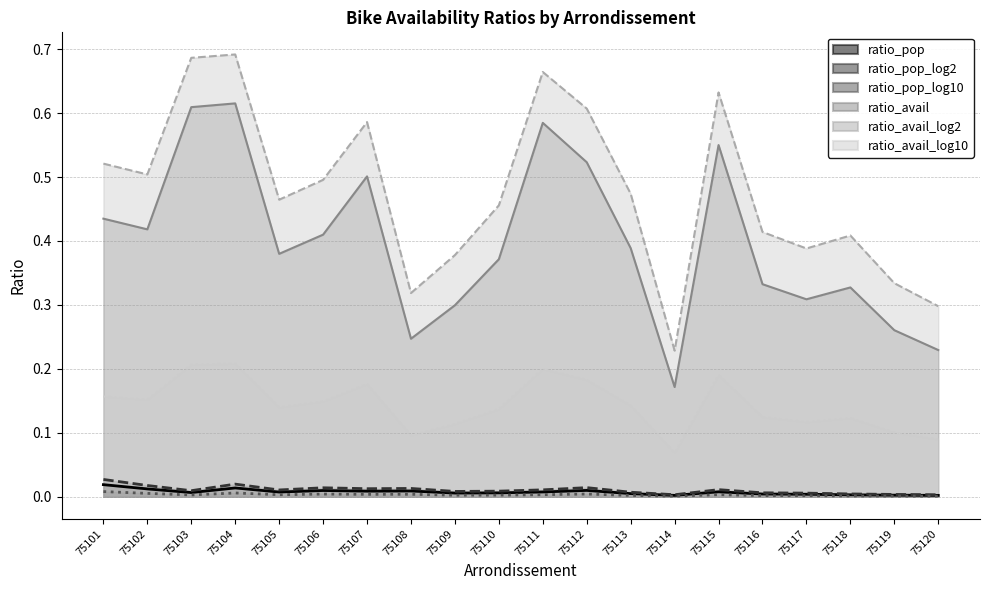

How many lines are shown in the chart?

6